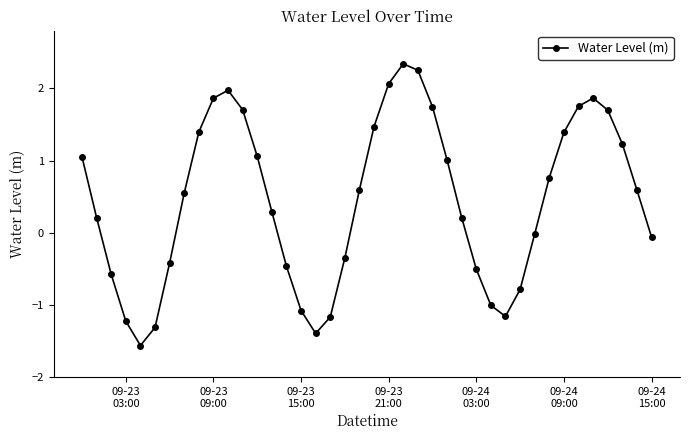

How many points are lower than both their immediate neighbors (excluding endpoints)?

3